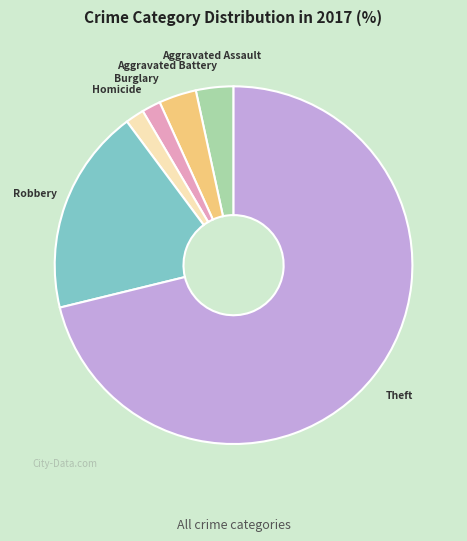

Count the number of slices in the pie.

6